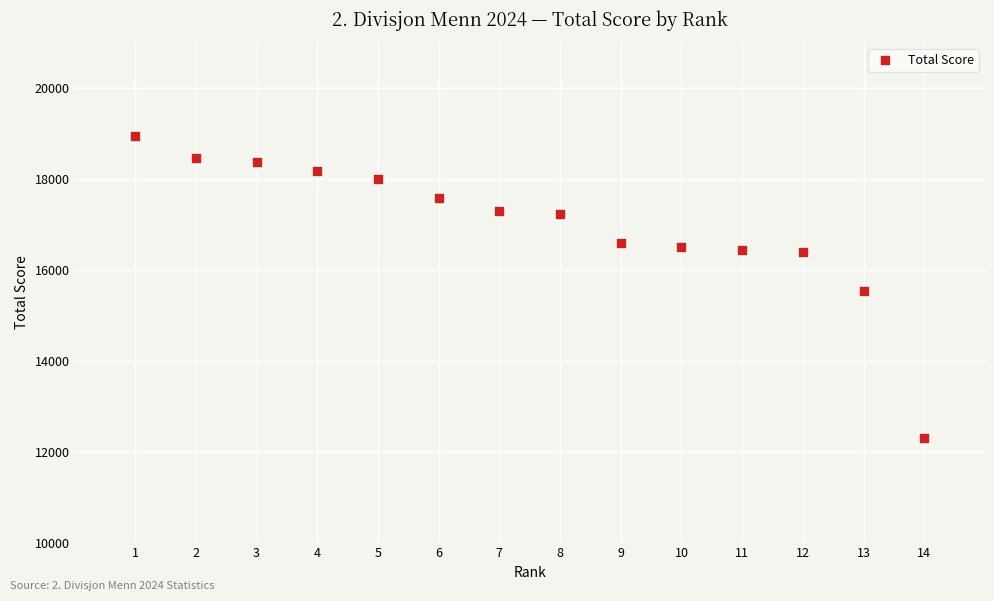

What is the range of Y values (max minus min)?

6640